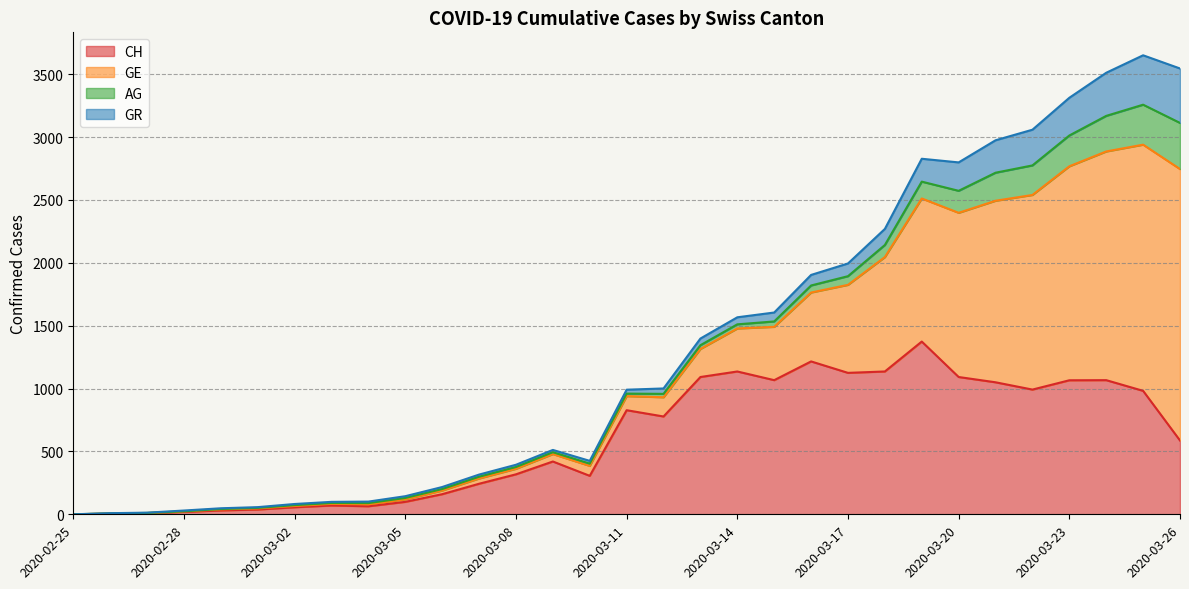

What is the value of the CH point at the 22nd from the left?

1125